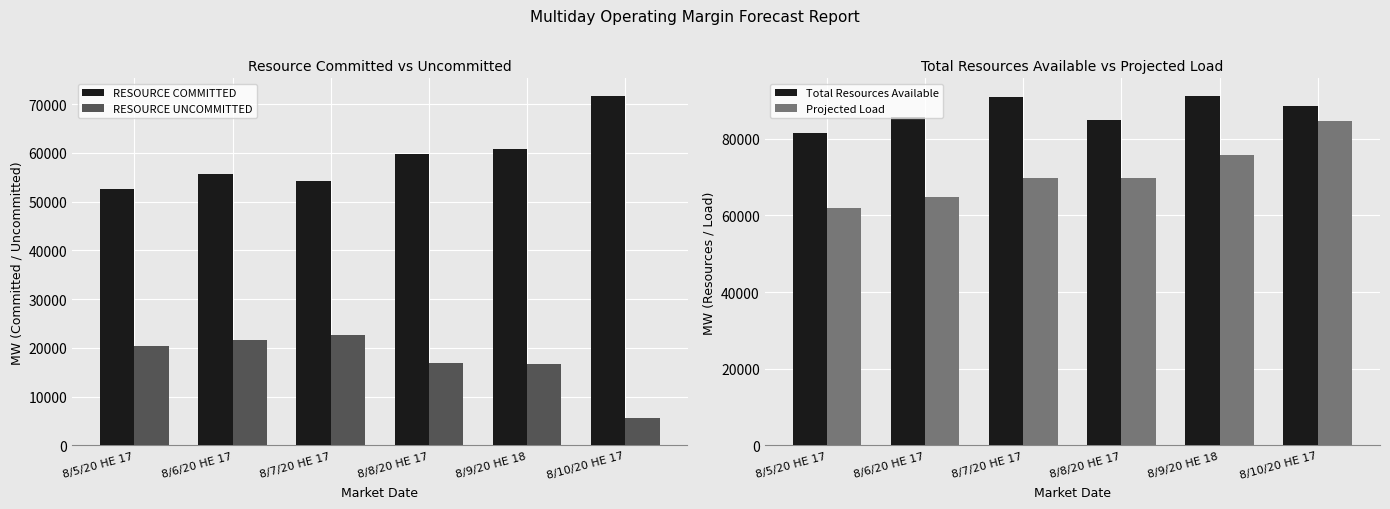

Is it true that RESOURCE COMMITTED equals 52496.4 at 8/5/20 HE 17?

True